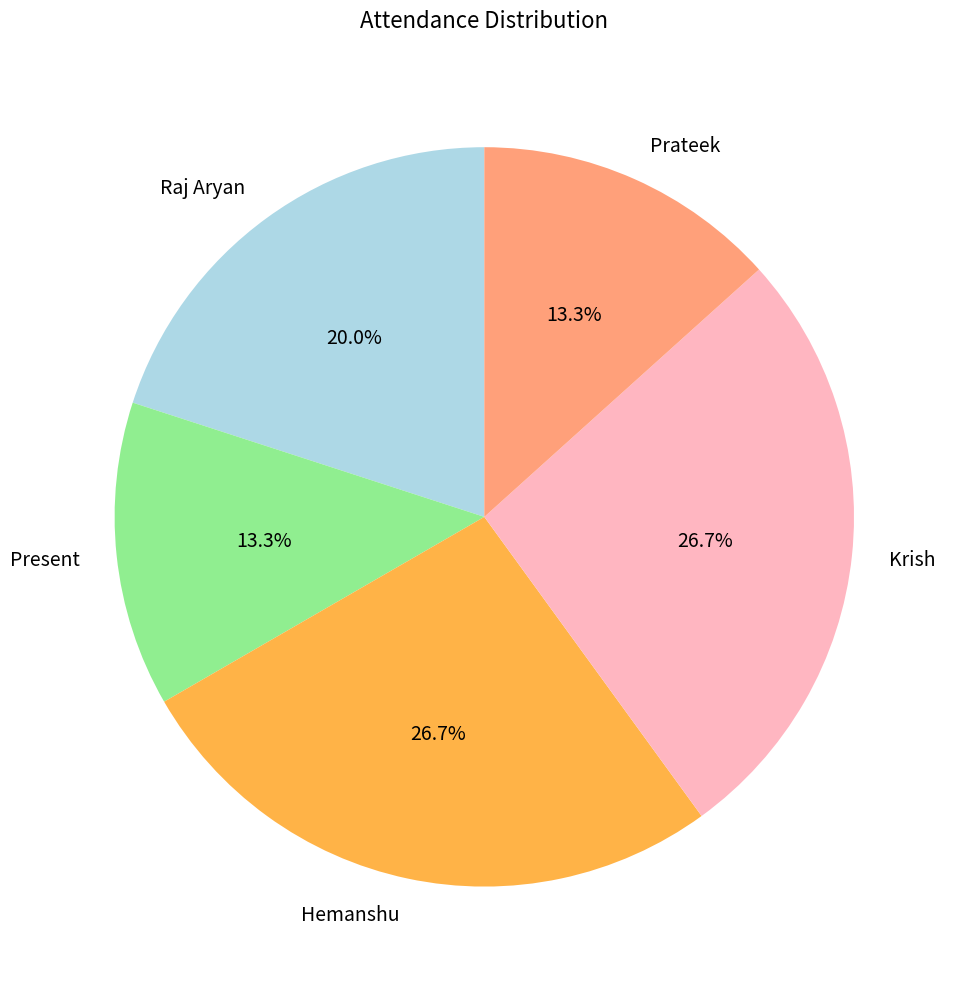

To the nearest percent, what is the difference between the Hemanshu and Present slice percentages?

13%